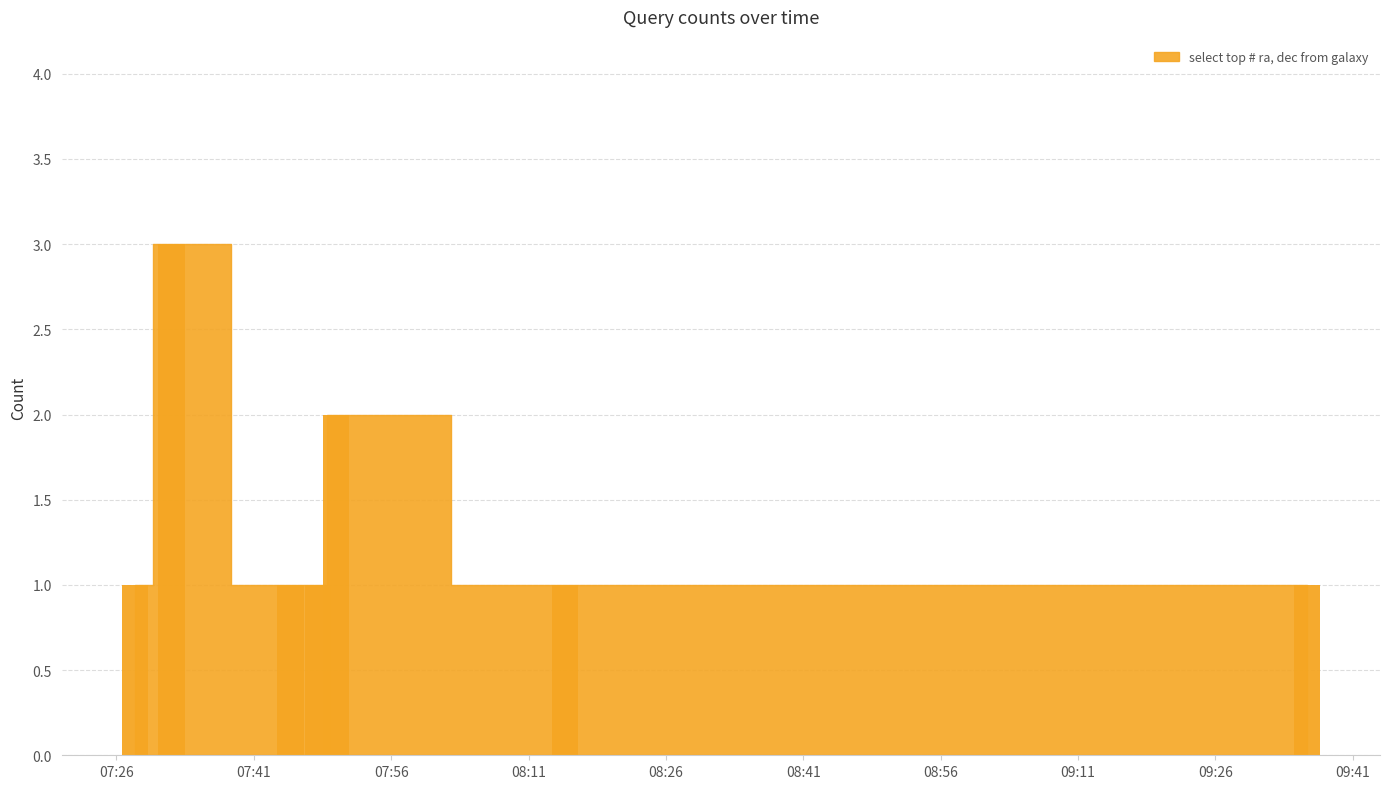

What is the sum of all values?

10